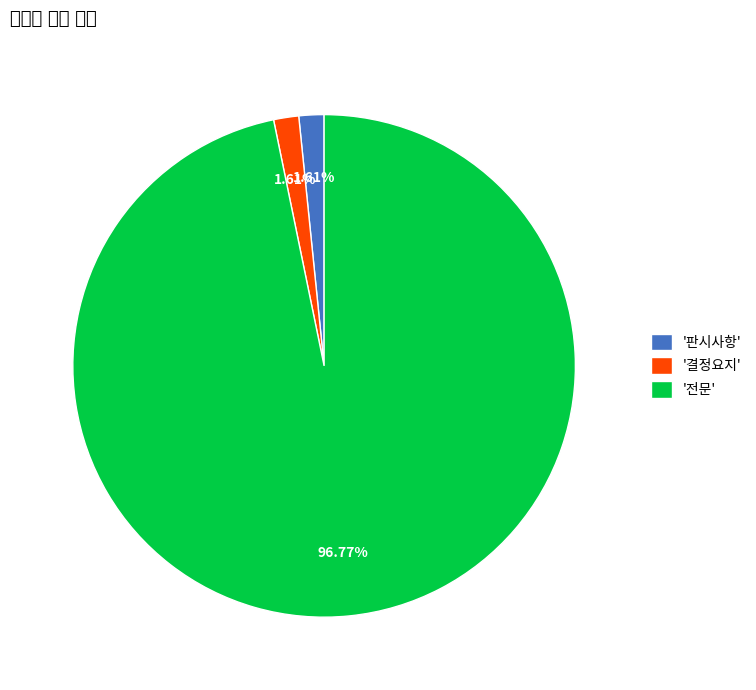

How many slices are in this pie chart?

3